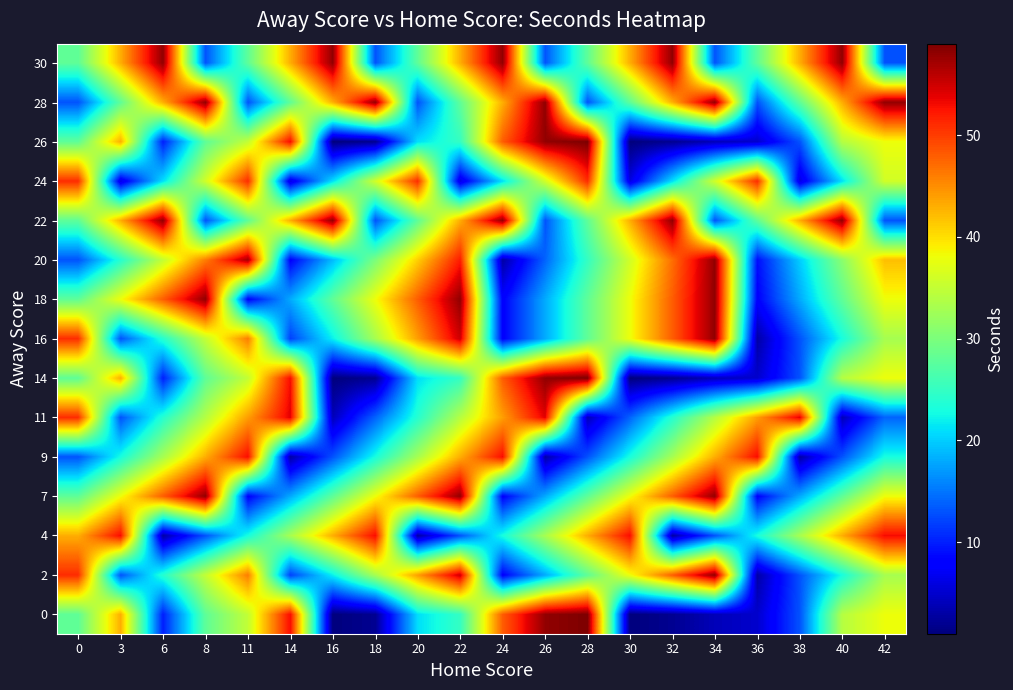

Which category has the lowest value across all series?

16